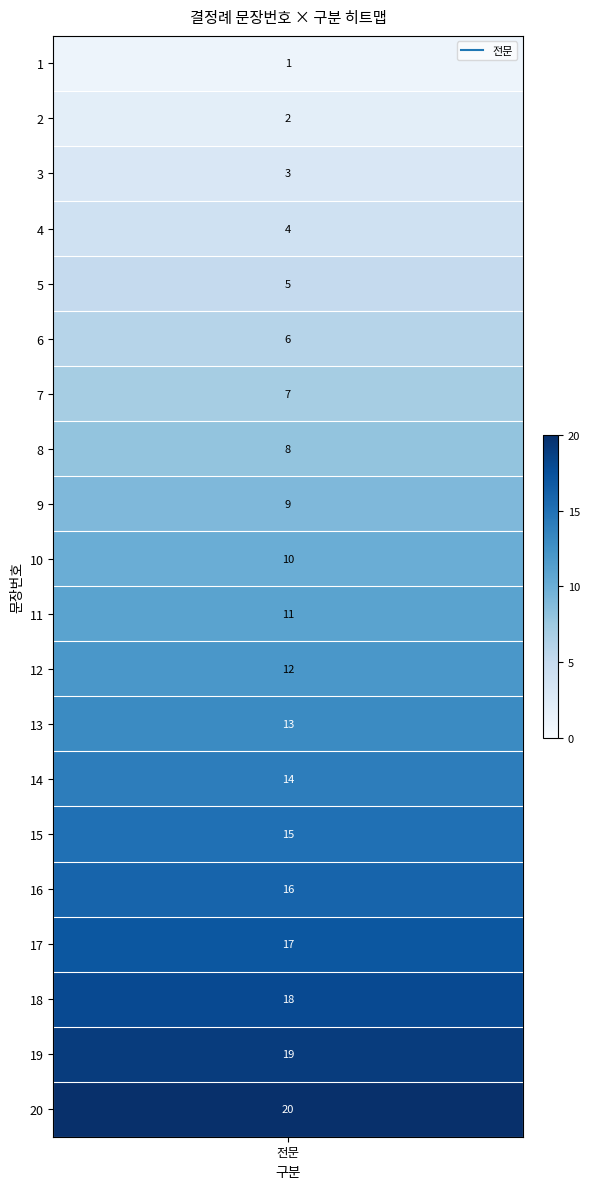

Which has a higher value, 9 or 11?

11